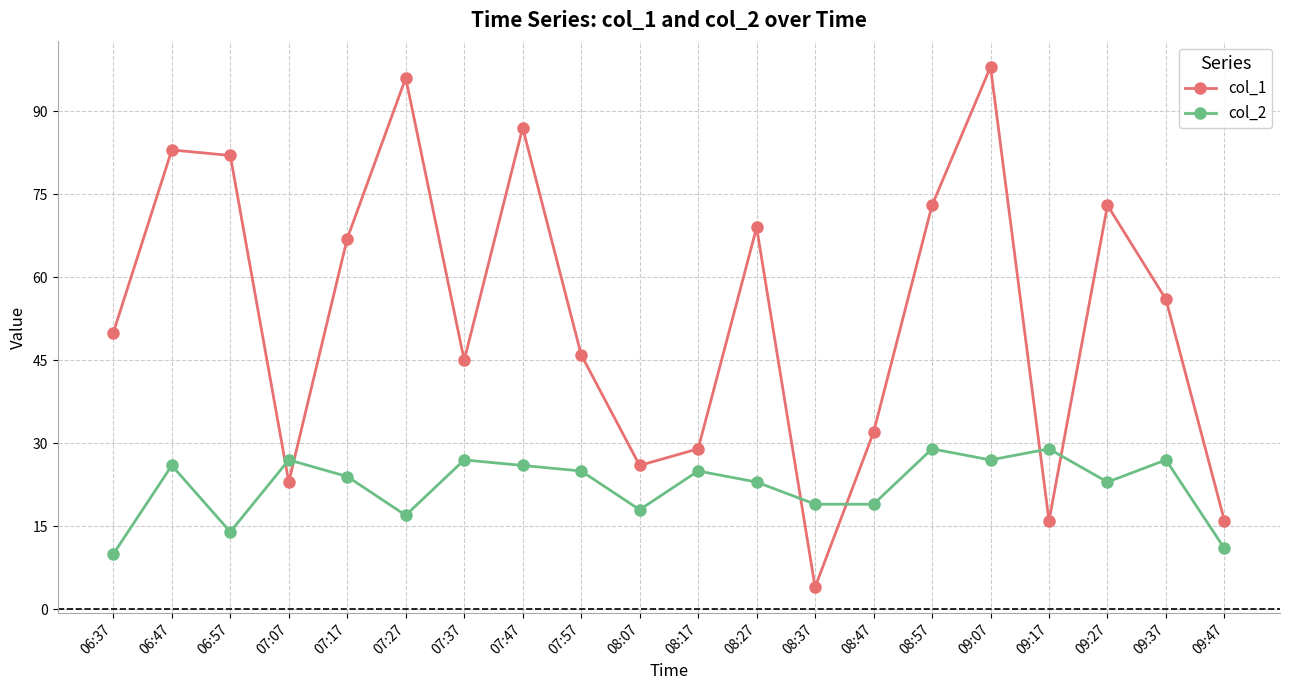

At which category does col_2 reach its first local valley?

06:57